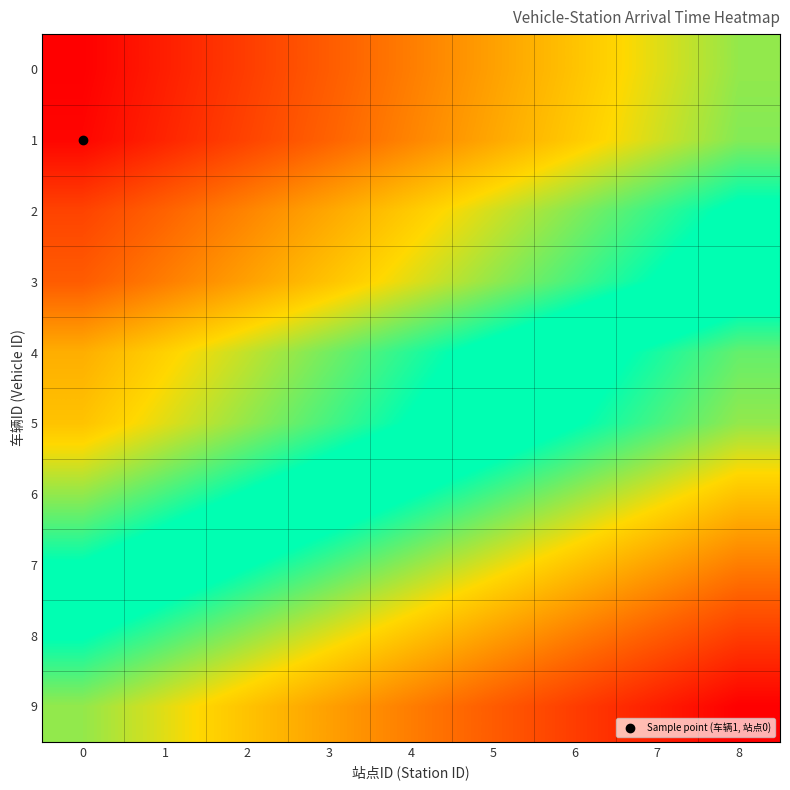

What is the spread (max minus min) of values at 5?

70